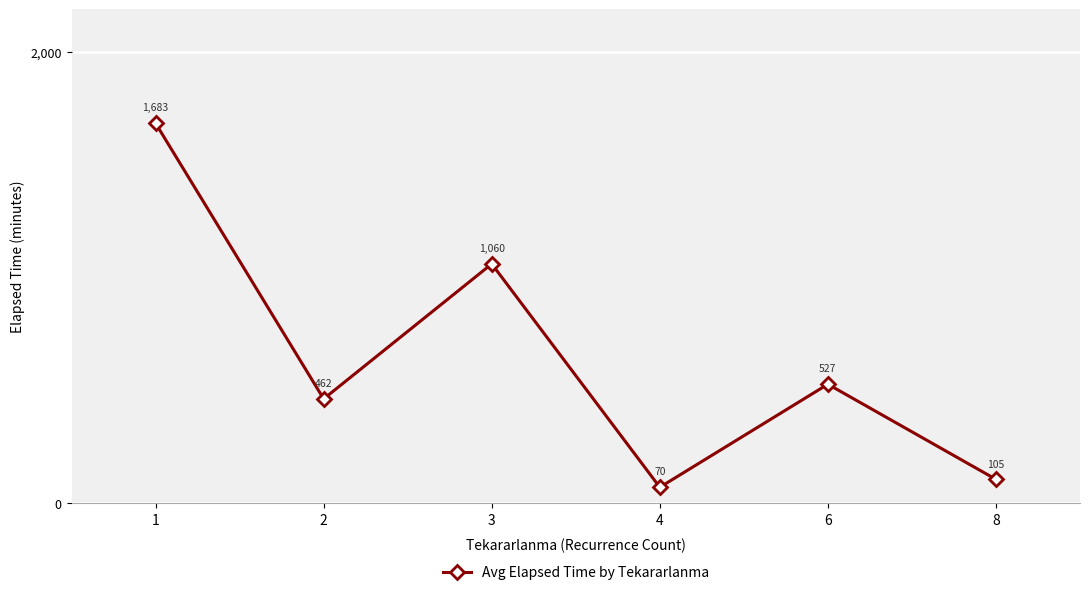

Does the chart display data point markers on the line(s)?

Yes